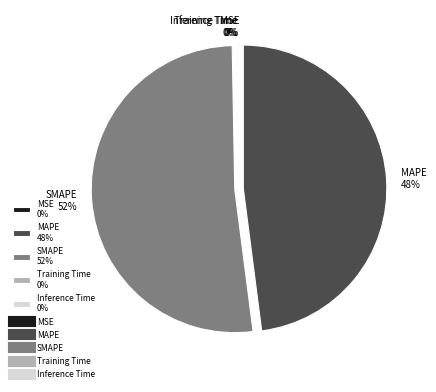

Approximately how many times larger is the value at MAPE 48% compared to SMAPE 52%?

0.9